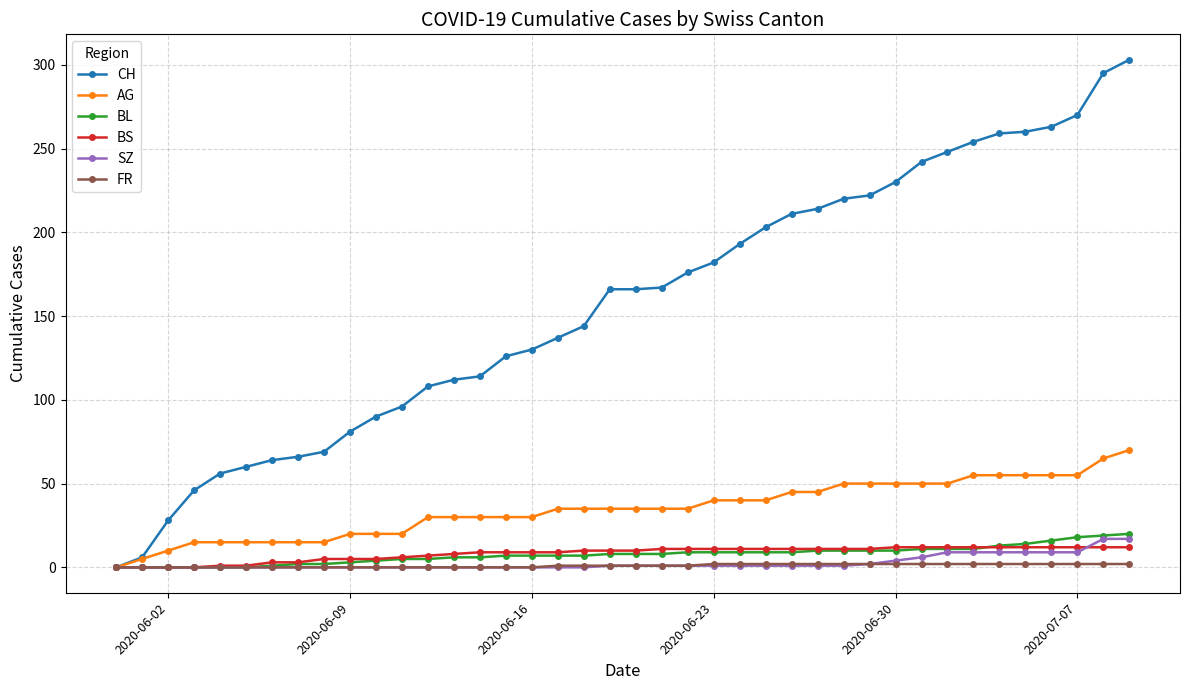

Which series has the widest spread of values?

CH